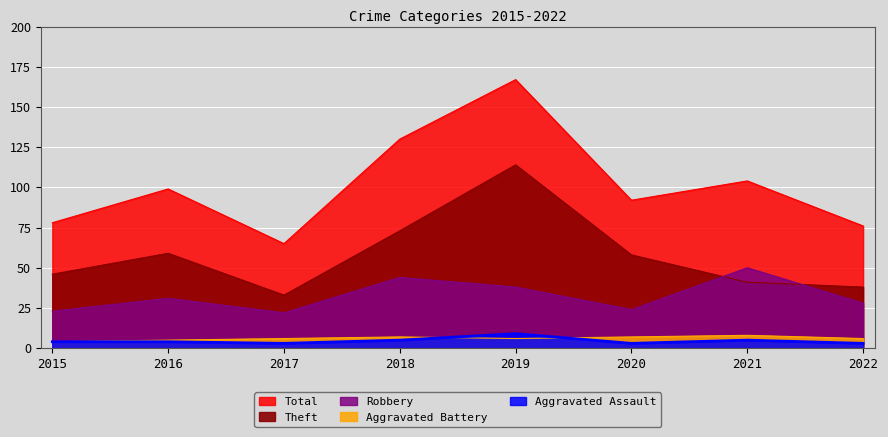

Reading left to right, extract all data points from this chart.

Robbery: 23	31	22	44	38	24	50	28
Theft: 46	59	33	73	114	58	41	38
Aggravated Battery: 4	5	6	7	6	7	8	6
Aggravated Assault: 4	4	3	5	9	3	5	3
Total: 78	99	65	130	167	92	104	76